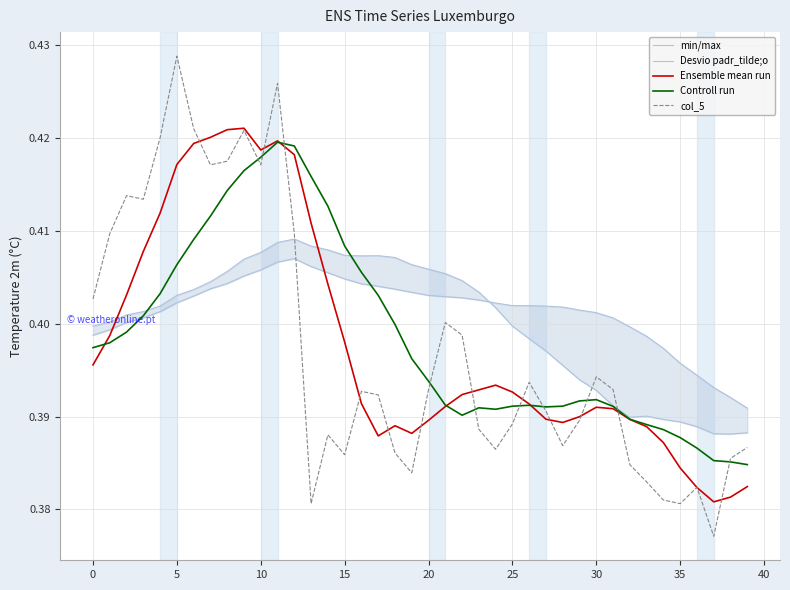

The Ensemble mean run series shows 0.2 at 22. True or false?

False